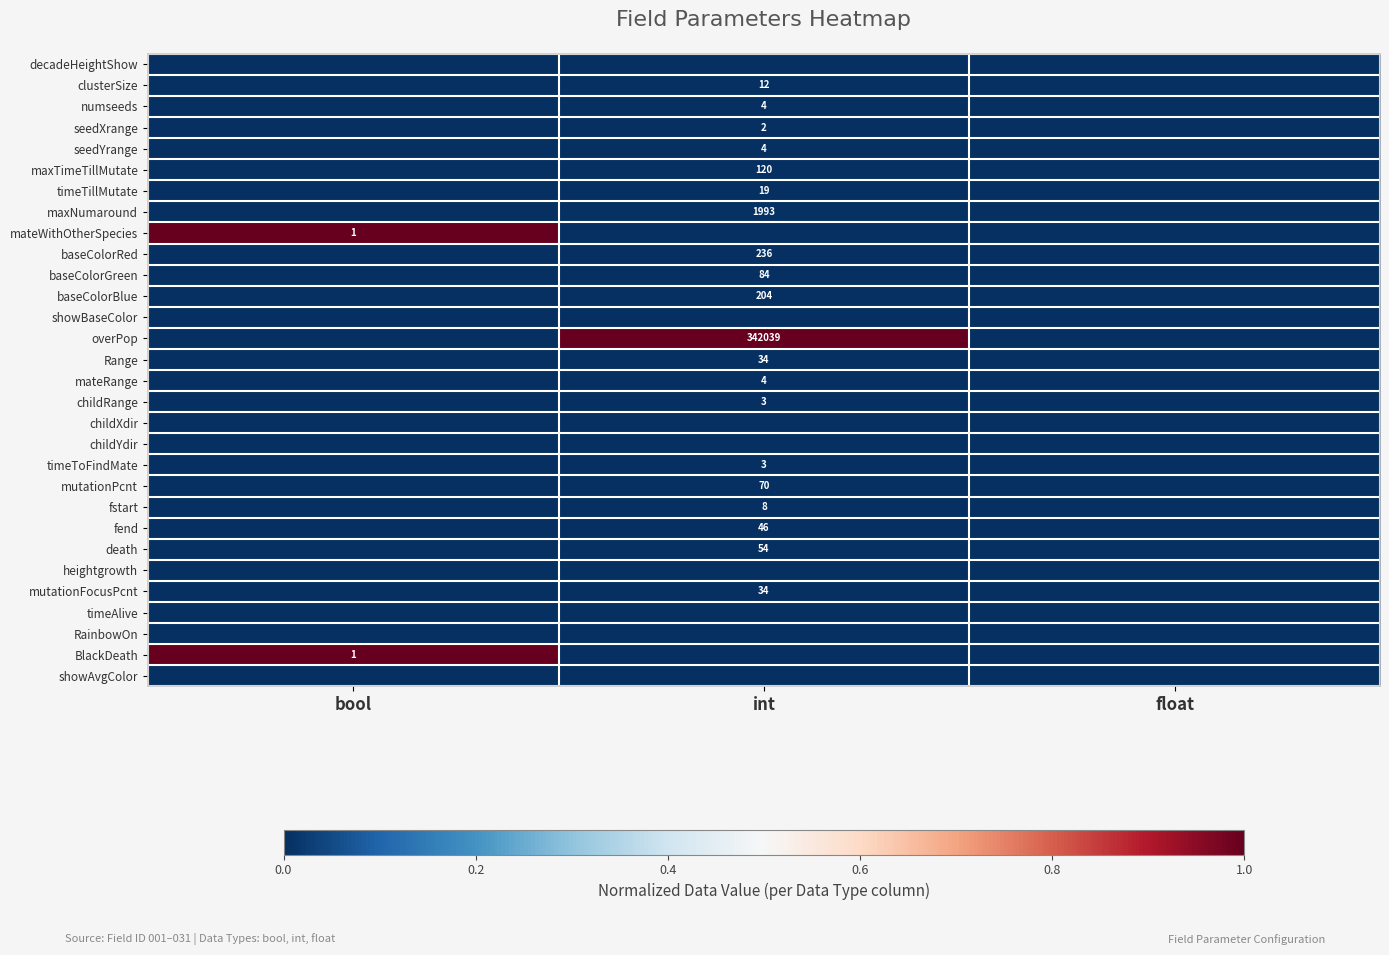

The Range series shows 51 at int. True or false?

False